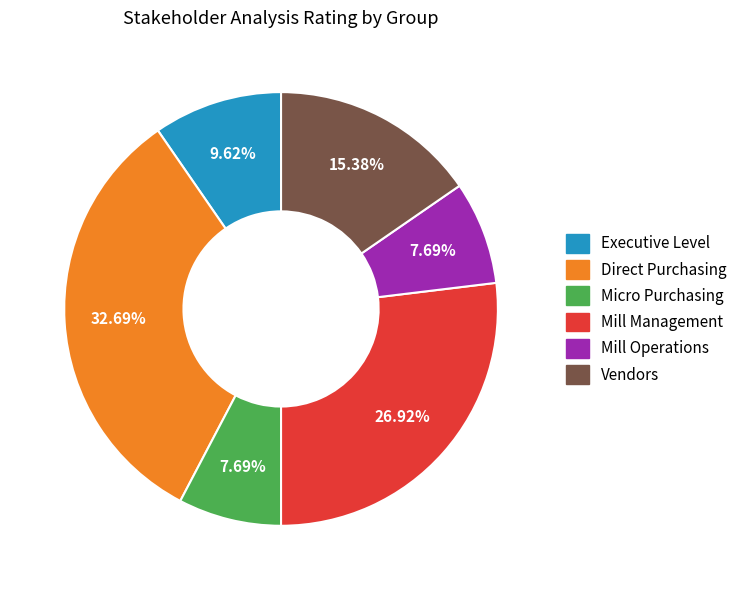

How many slices are in this pie chart?

6